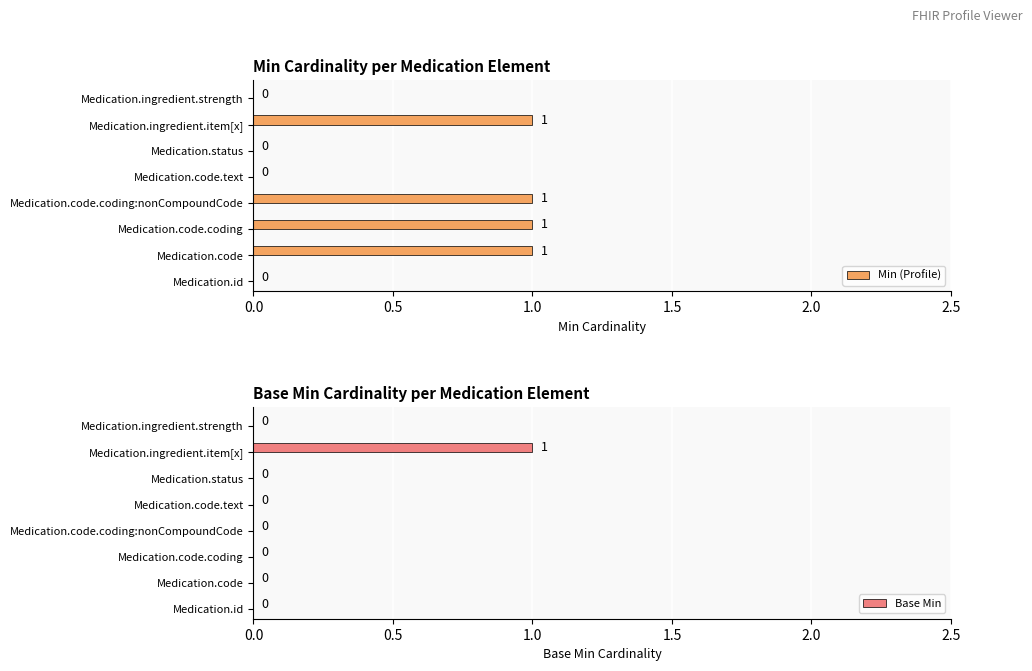

The value of Min (Profile) at Medication.code.coding is 1. True or false?

True